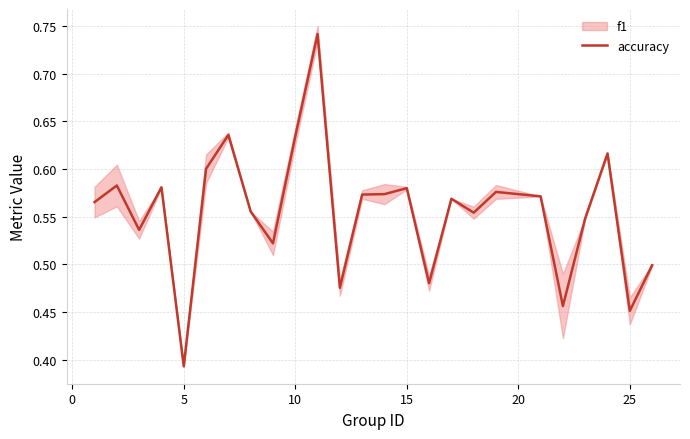

How many interior local peaks (higher than both neighbors) does the data have?

8